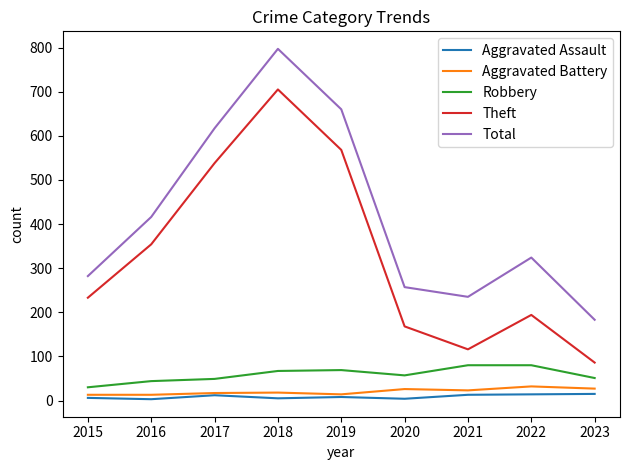

Which series has the widest spread of values?

Theft